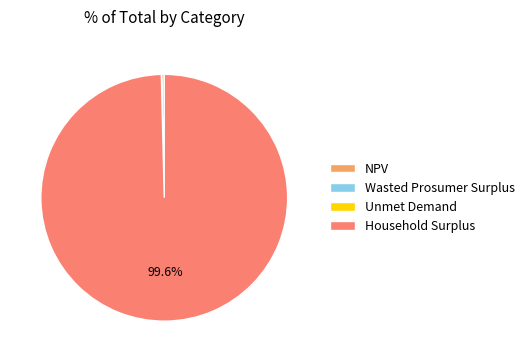

Is Household Surplus the majority of the pie?

Yes